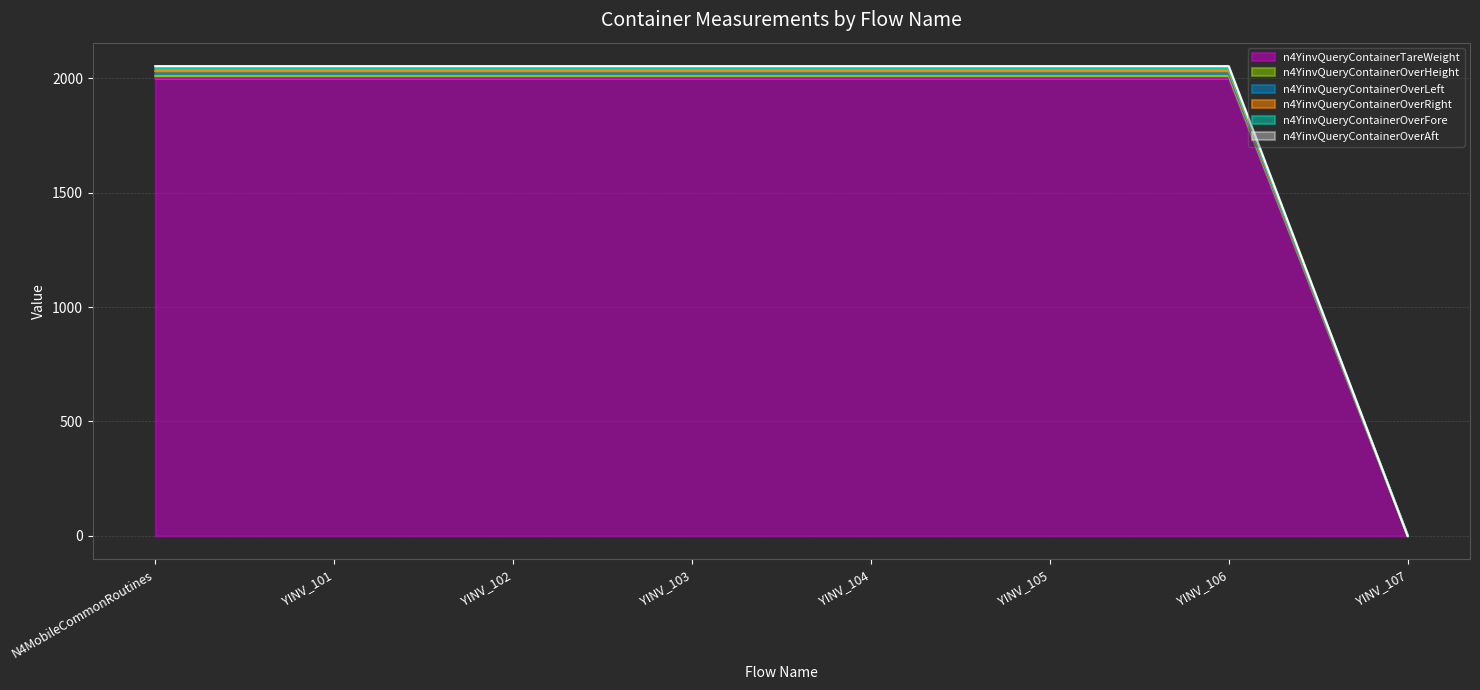

Which has a higher value, YINV_105 or YINV_102?

YINV_105